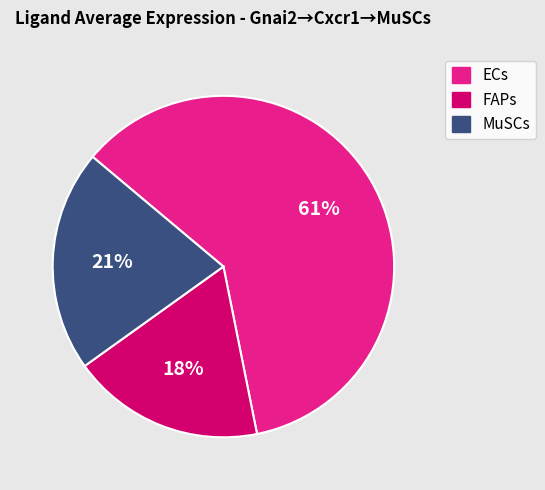

What is the largest slice in the pie chart?

ECs